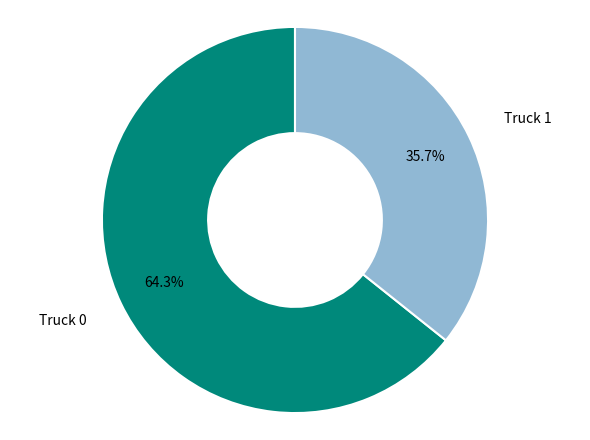

Is there a majority slice in this chart?

Yes